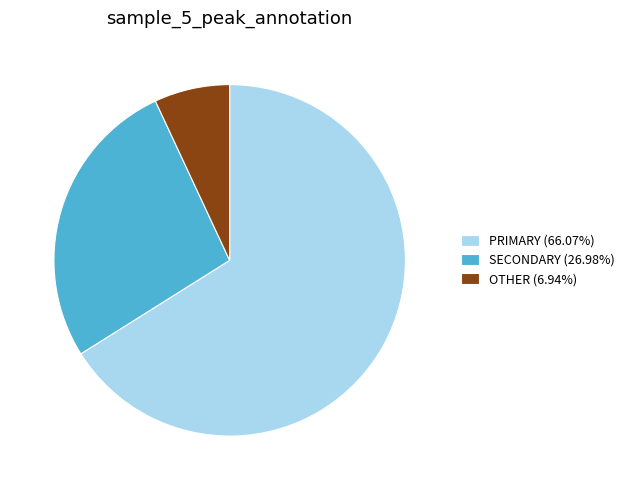

Does any single category account for the majority?

Yes